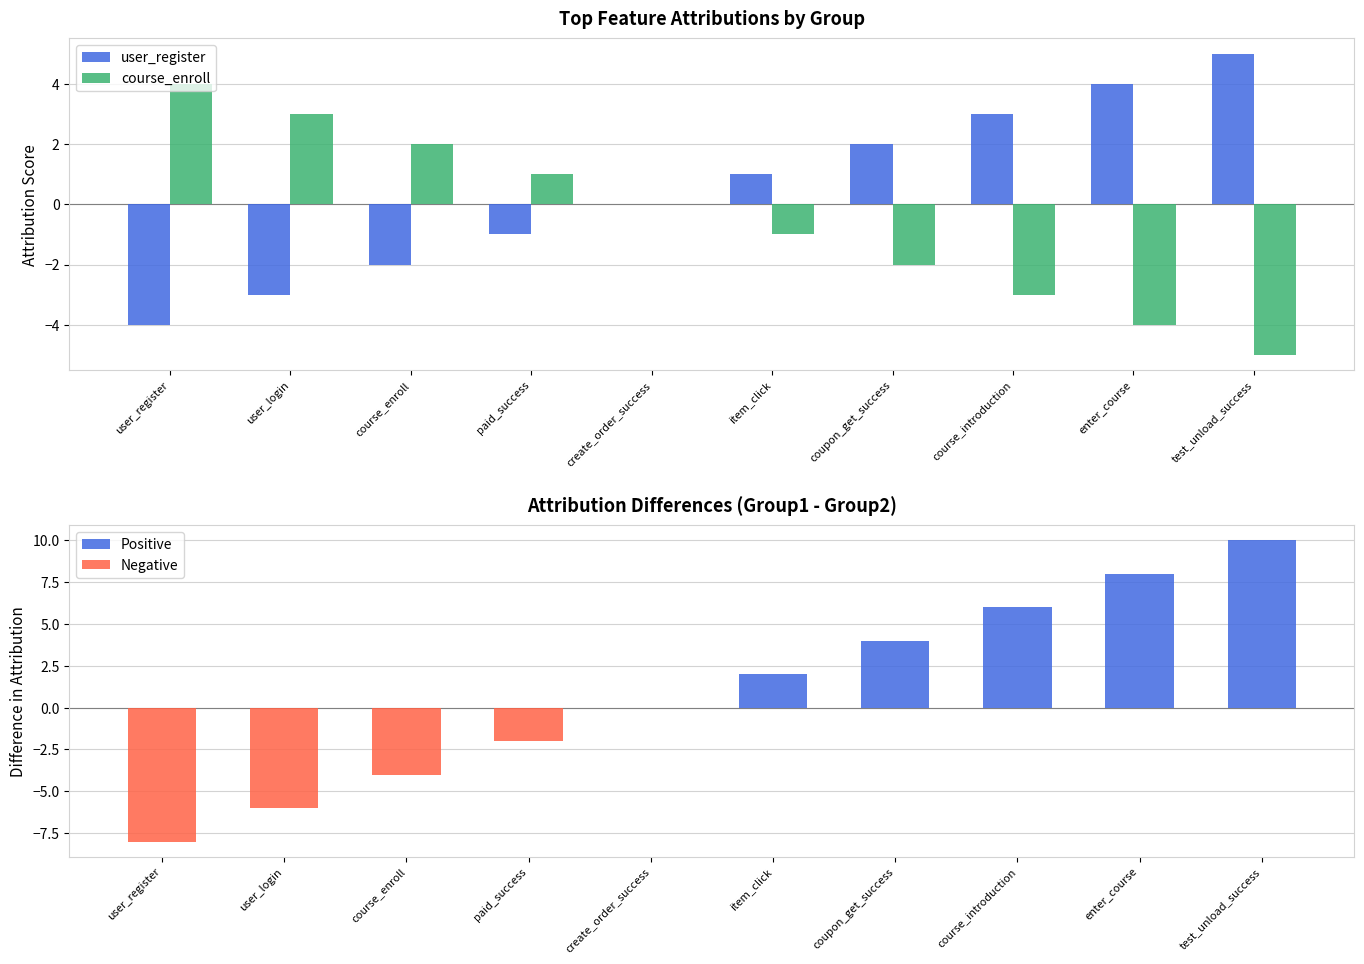

What is the value of the Difference (group1 - group2) bar at the 4th from the left?

-2